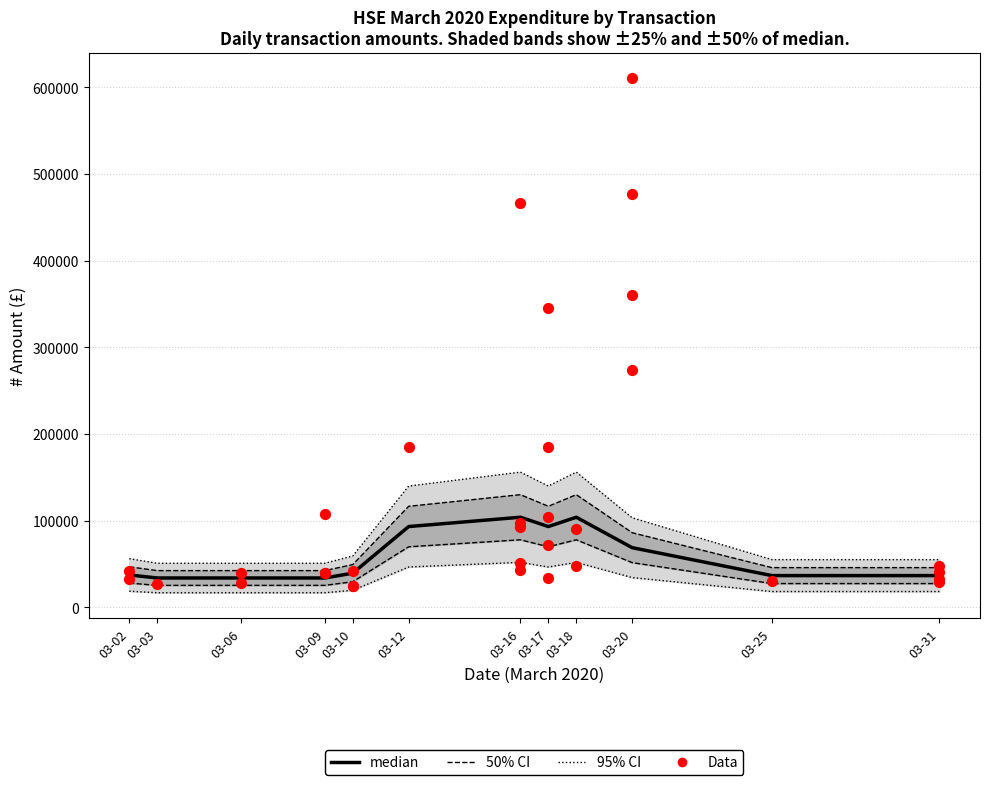

What is the change in value from 03-06 to 03-10?

+2121